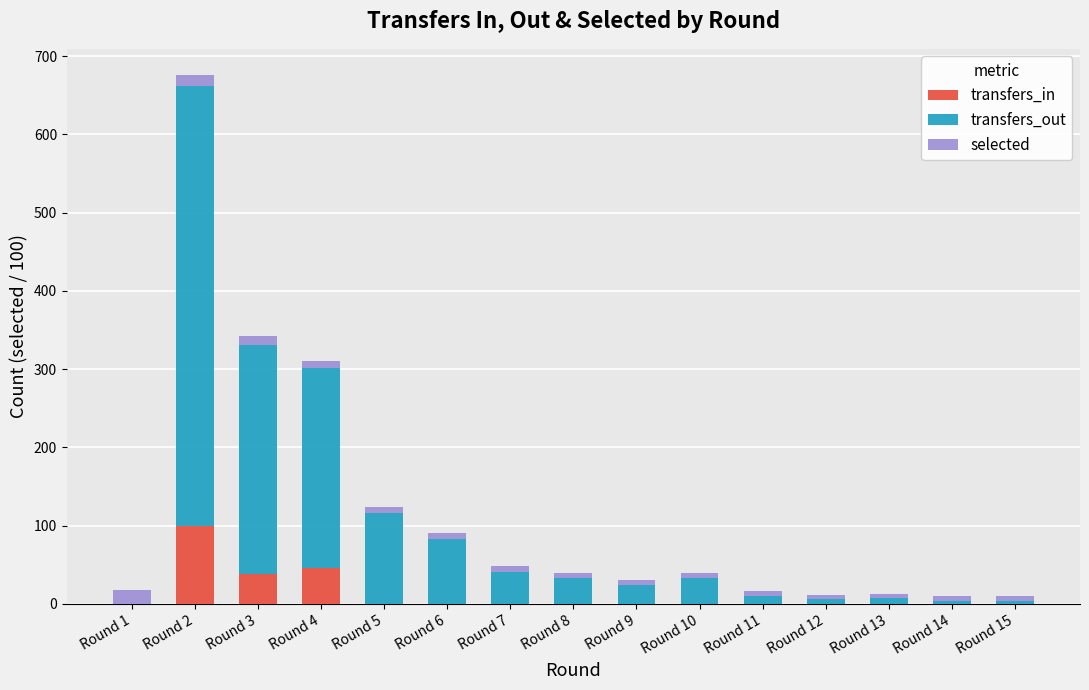

At which category is the sum across all series the highest?

Round 2